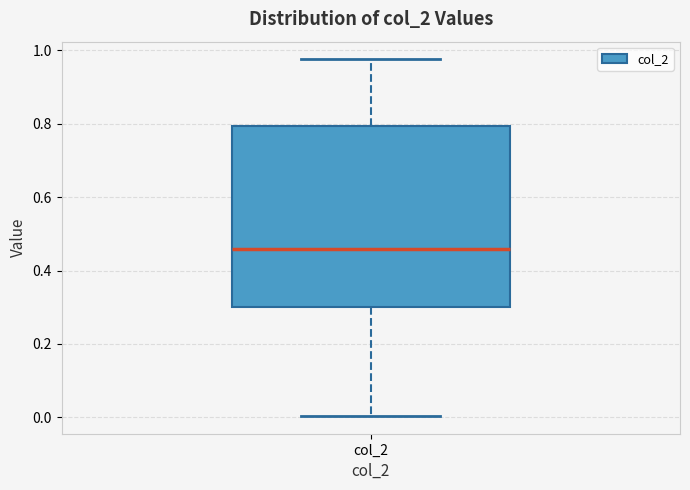

Read this box plot against the y-axis: the position of the median line, the range covered by the box, and the ends of both whiskers. The values are not printed on the chart, so give them approximately, as read against the axis.

median 0.46, box 0.30 to 0.80, whiskers 0.00 to 0.98